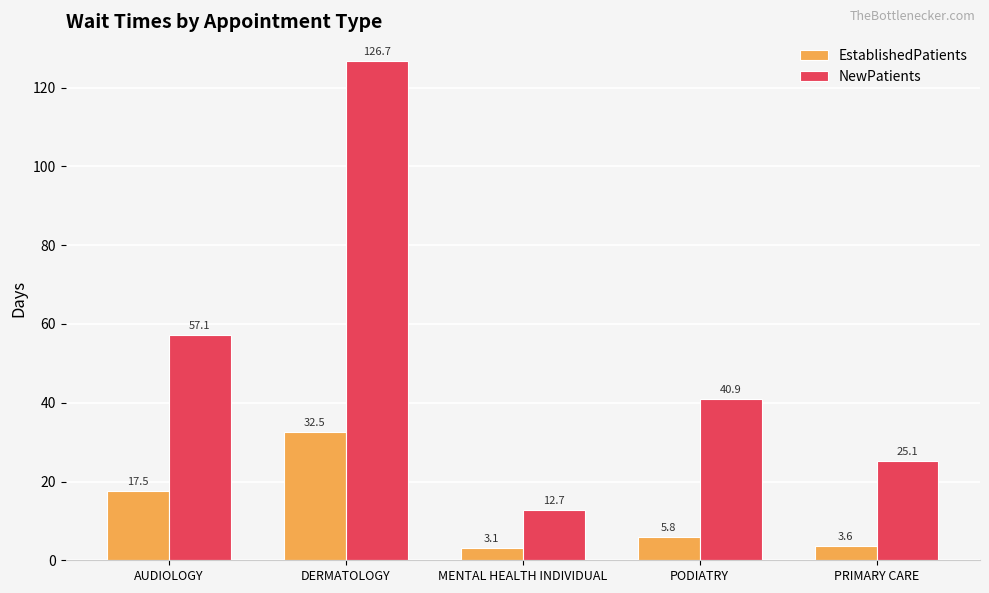

Does the chart contain any negative values?

No